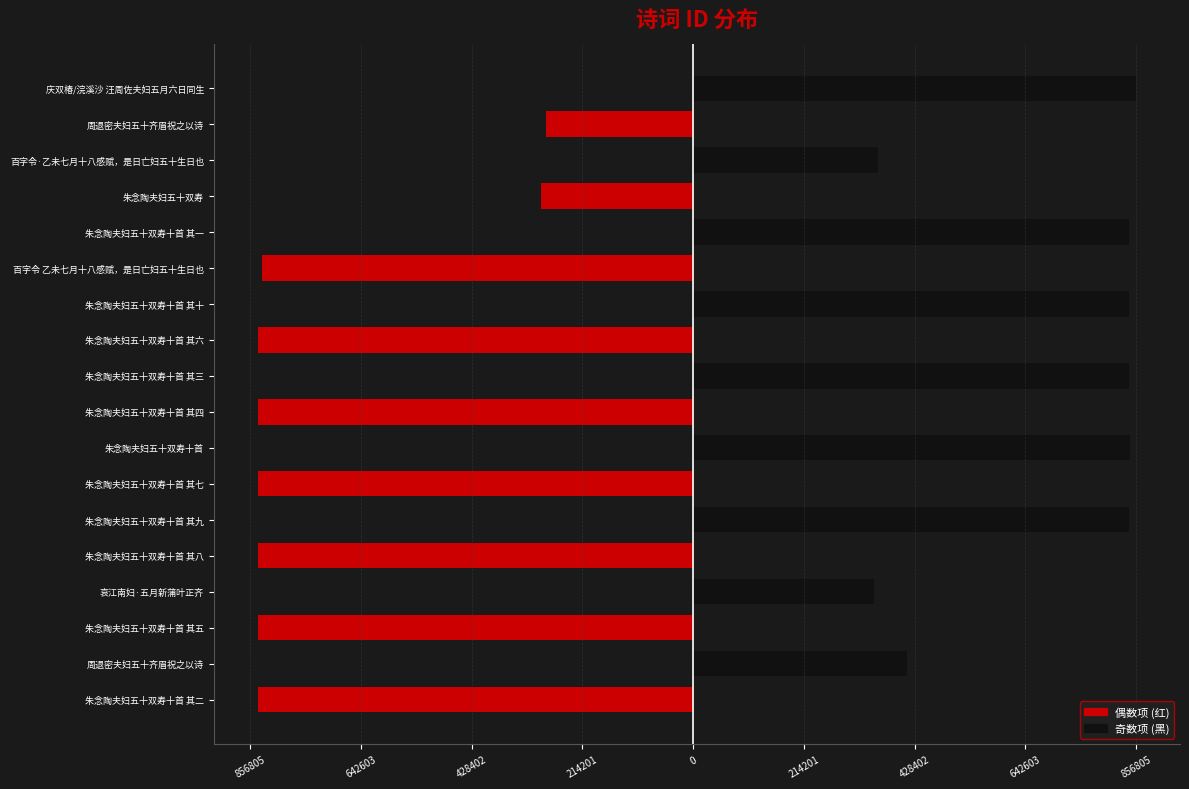

How many negative values does the 偶数项 series have?

9